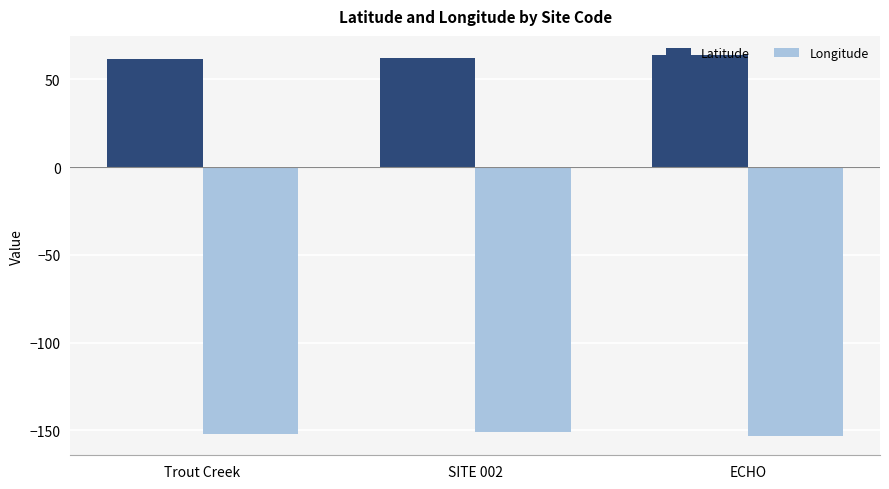

What is the spread (max minus min) of values at Trout Creek?

213.9